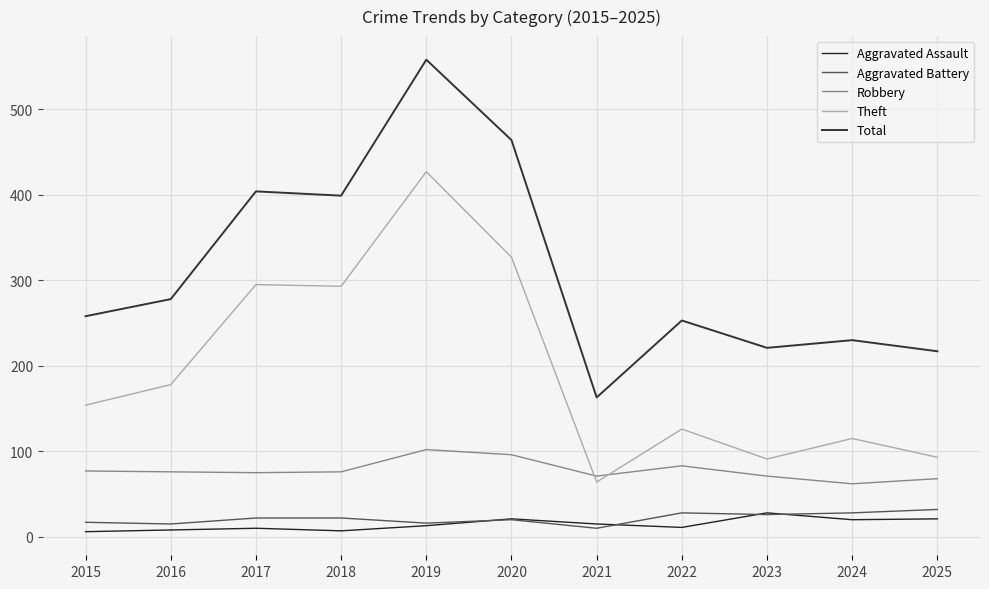

How many lines are shown in the chart?

5